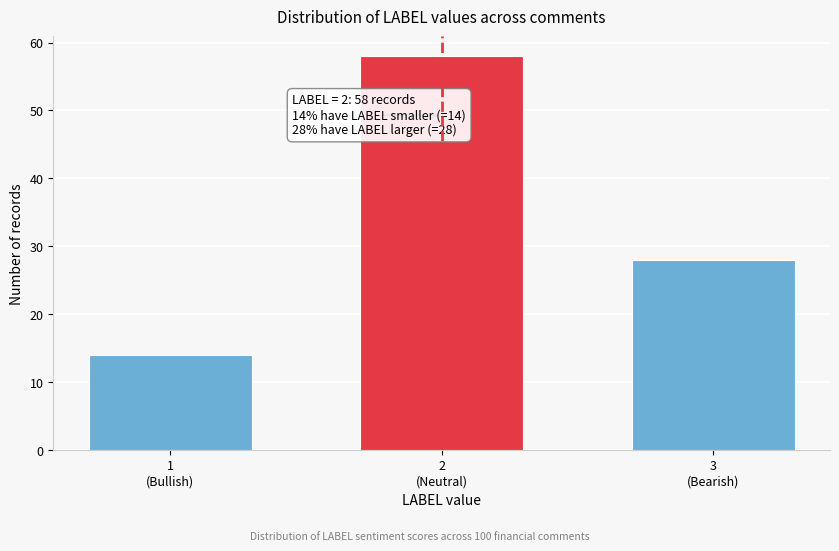

Reading left to right, transcribe all the data shown in this chart.

14	58	28